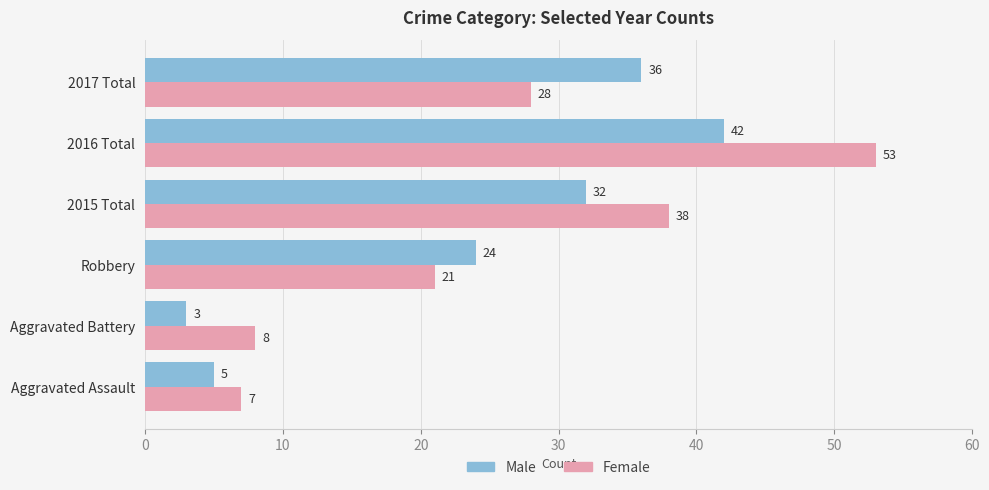

At which category is the sum across all series the highest?

2016 Total